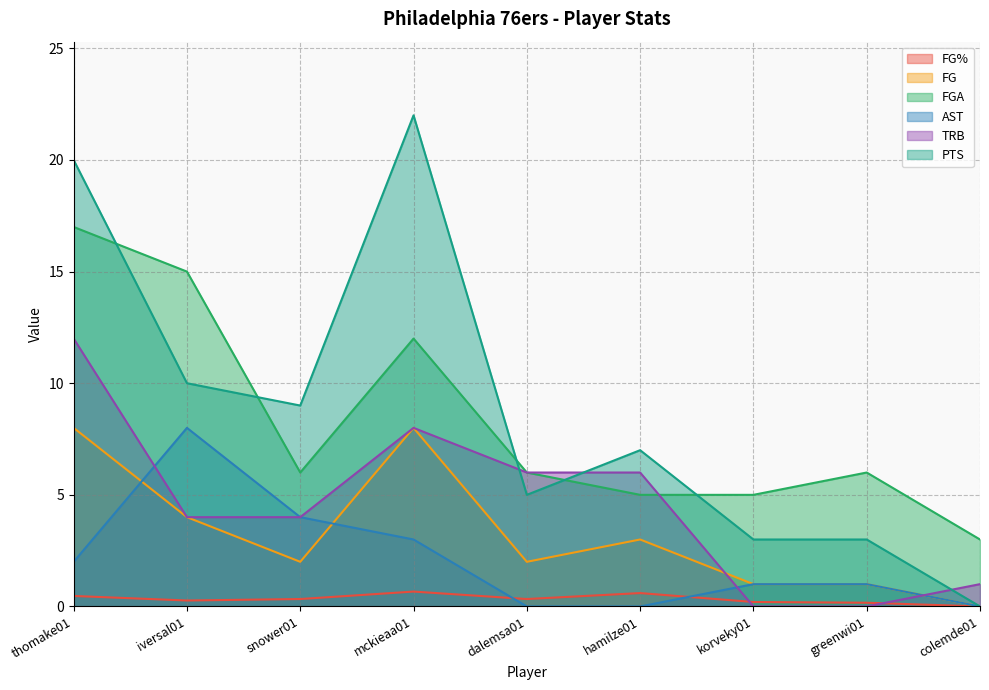

Where is the first local maximum for FGA?

mckieaa01